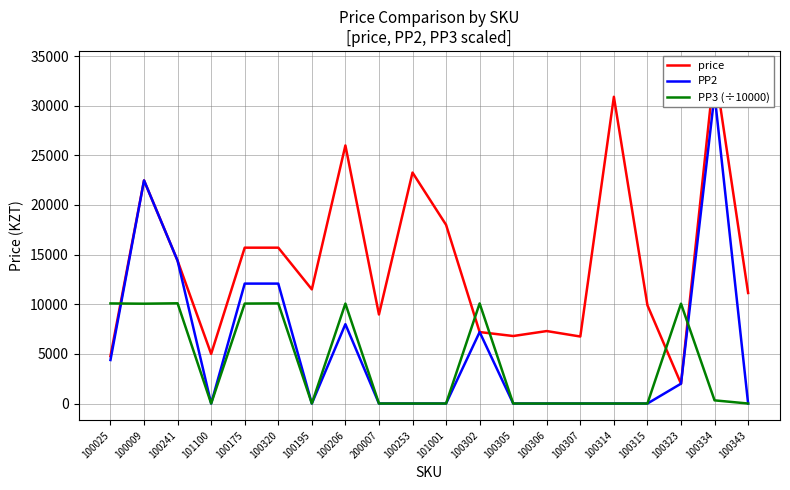

At which category does PP3 (÷10000) reach its first local peak?

100241